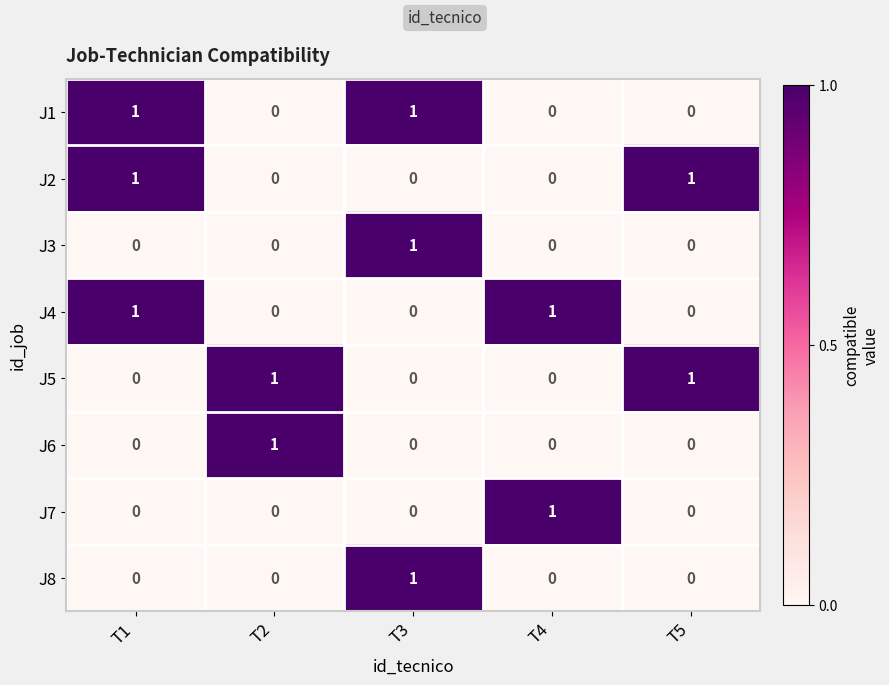

How many J7 values are between 0 and 1?

5